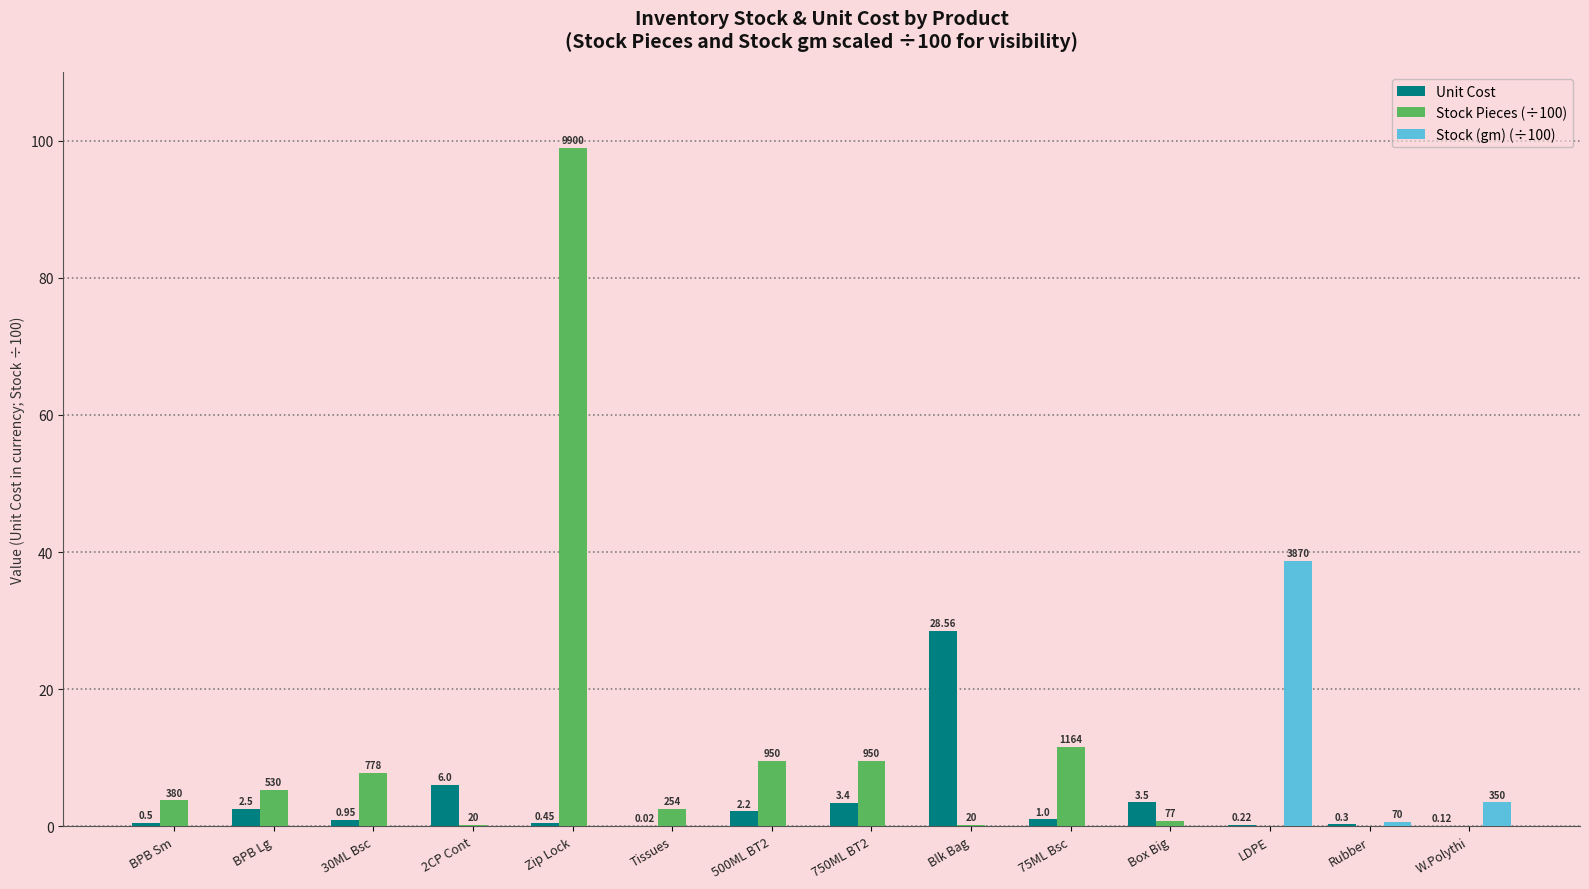

What is the sum of all Stock (gm) (÷100) values?

42.9